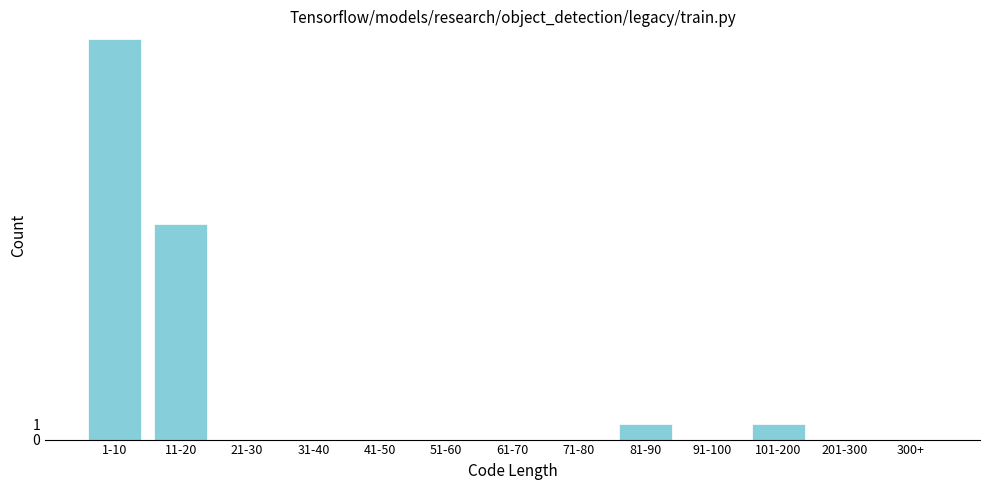

Reading left to right, list all the values displayed in this chart.

1-10=26	11-20=14	21-30=0	31-40=0	41-50=0	51-60=0	61-70=0	71-80=0	81-90=1	91-100=0	101-200=1	201-300=0	300+=0